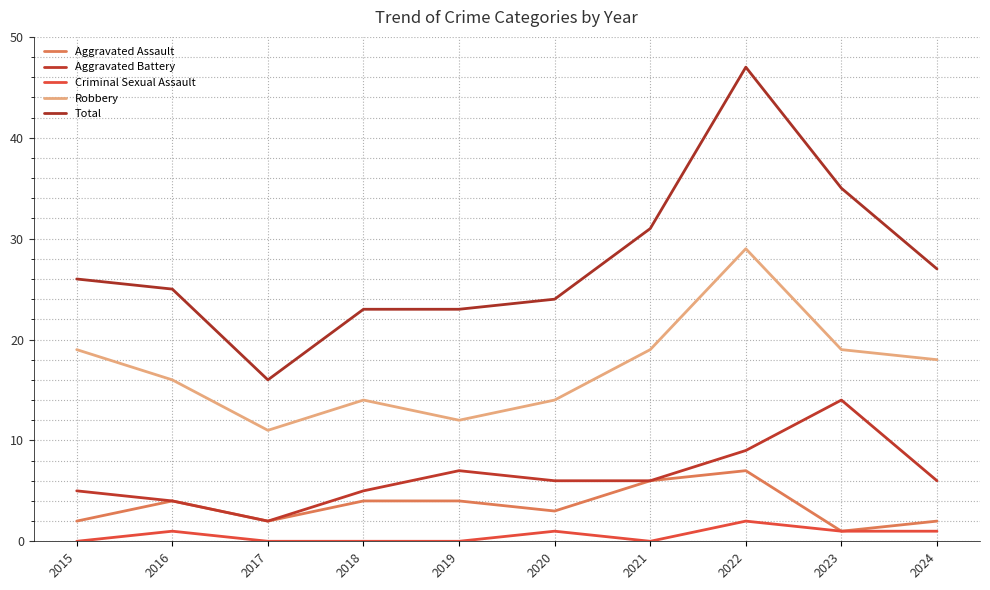

At which label does Total reach its peak?

2022